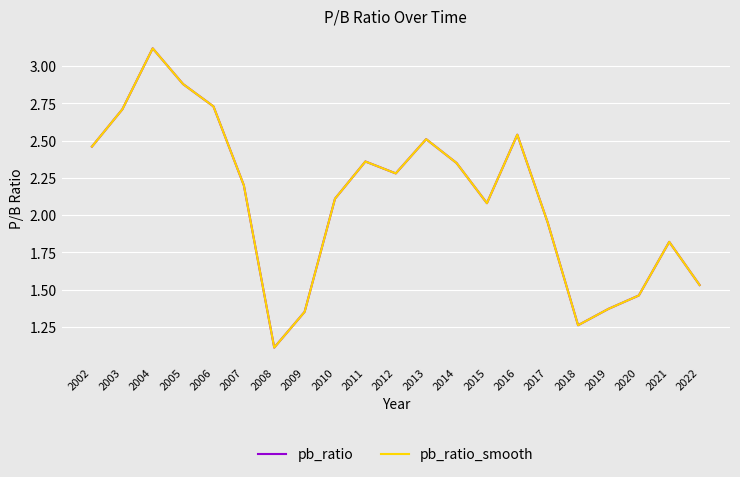

Does the chart display data point markers on the line(s)?

No